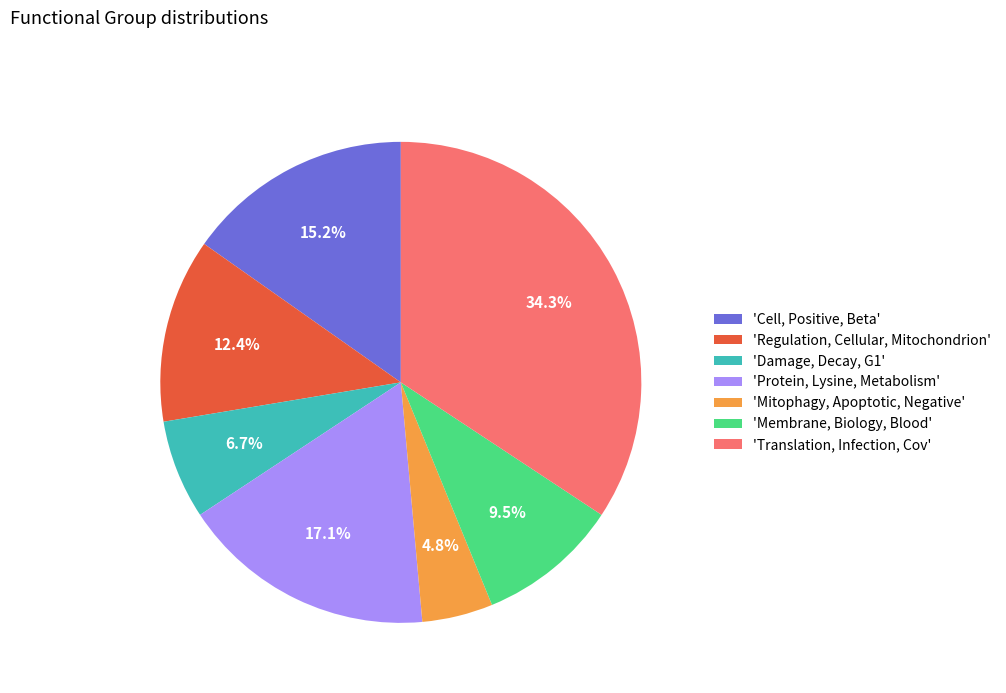

Do 'Cell, Positive, Beta' and 'Damage, Decay, G1' together represent more than half of the pie?

No